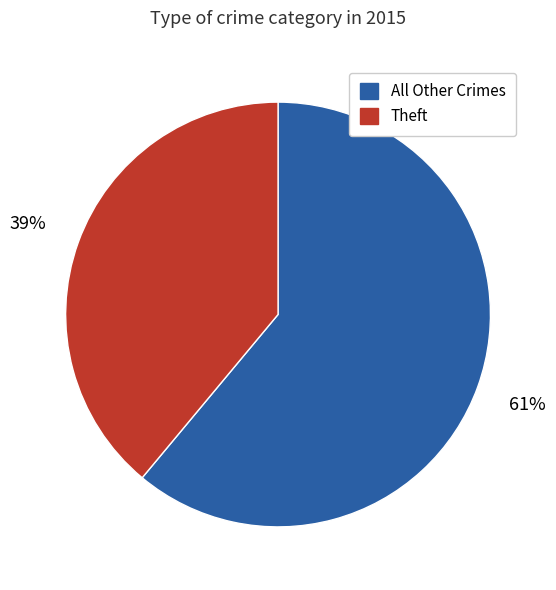

Between All Other Crimes and Theft, which is larger?

All Other Crimes